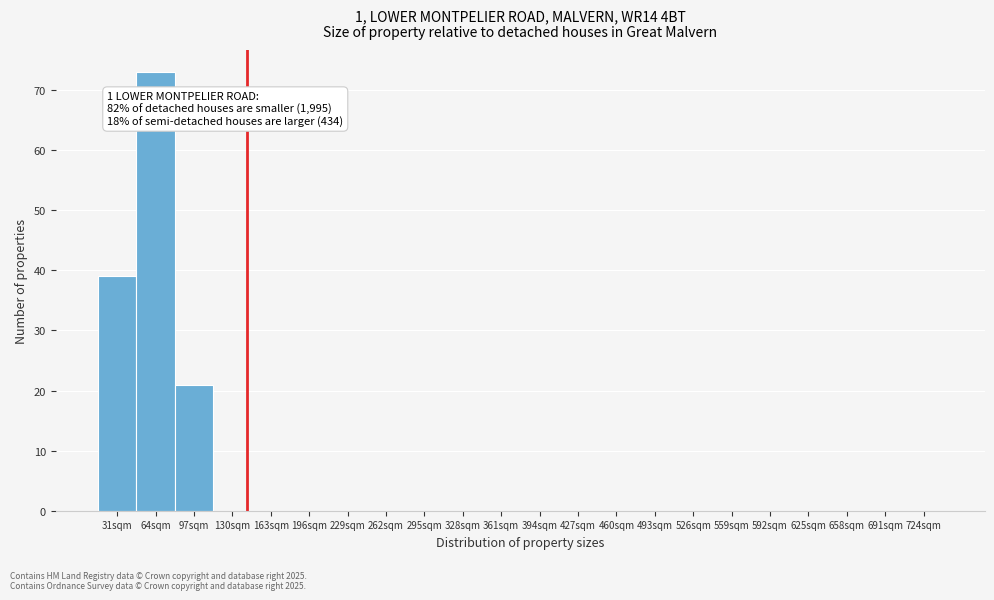

Reading left to right, list all the values displayed in this chart.

31sqm=39	64sqm=73	97sqm=21	130sqm=0	163sqm=0	196sqm=0	229sqm=0	262sqm=0	295sqm=0	328sqm=0	361sqm=0	394sqm=0	427sqm=0	460sqm=0	493sqm=0	526sqm=0	559sqm=0	592sqm=0	625sqm=0	658sqm=0	691sqm=0	724sqm=0